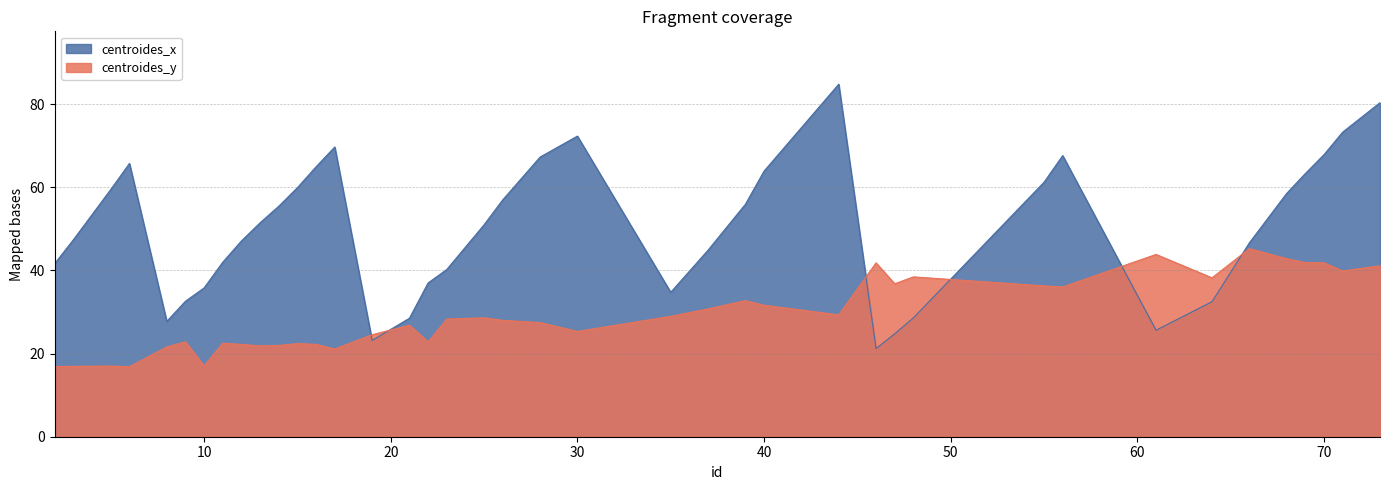

Reading left to right, list all the values displayed in this chart.

centroides_y: 2=16.9	3=16.9	5=17.0	6=16.8	8=21.6	9=22.8	10=17.0	11=22.5	12=22.2	13=21.9	14=22.0	15=22.4	16=22.2	17=21.1	19=24.5	21=26.8	22=22.8	23=28.3	25=28.6	26=28.0	28=27.5	30=25.3	35=29.0	37=30.8	39=32.7	40=31.6	44=29.3	46=41.8	47=36.8	48=38.5	55=36.3	56=36.0	61=43.9	64=38.2	66=45.3	68=42.8	69=41.9	70=41.8	71=39.9	73=41.1
centroides_x: 2=41.7	3=47.4	5=59.5	6=65.8	8=27.8	9=32.6	10=35.8	11=42.0	12=47.1	13=51.5	14=55.5	15=59.9	16=65.0	17=69.7	19=23.2	21=28.5	22=37.0	23=40.2	25=51.0	26=57.0	28=67.3	30=72.3	35=34.8	37=44.9	39=55.9	40=63.9	44=84.8	46=21.2	47=24.8	48=28.6	55=61.2	56=67.6	61=25.6	64=32.5	66=46.7	68=58.5	69=63.3	70=67.9	71=73.3	73=80.4